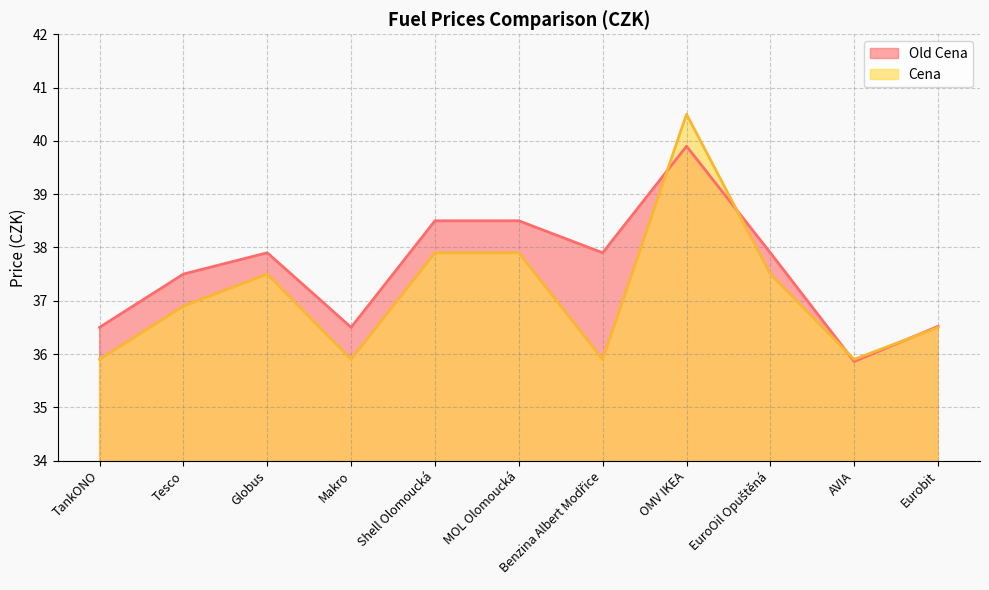

Which category has the highest value in the Old Cena series?

OMV IKEA